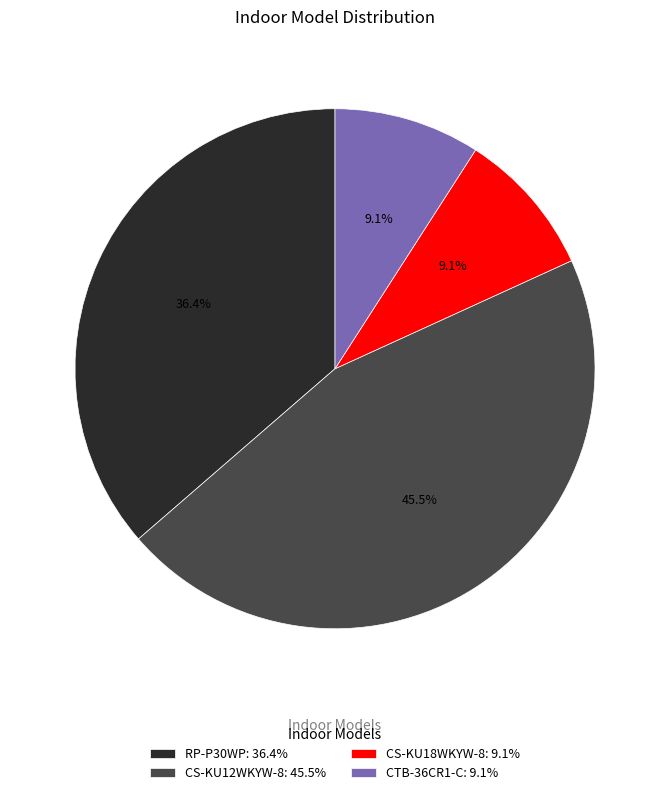

Between CS-KU12WKYW-8: 45.5% and CTB-36CR1-C: 9.1%, which is larger?

CS-KU12WKYW-8: 45.5%